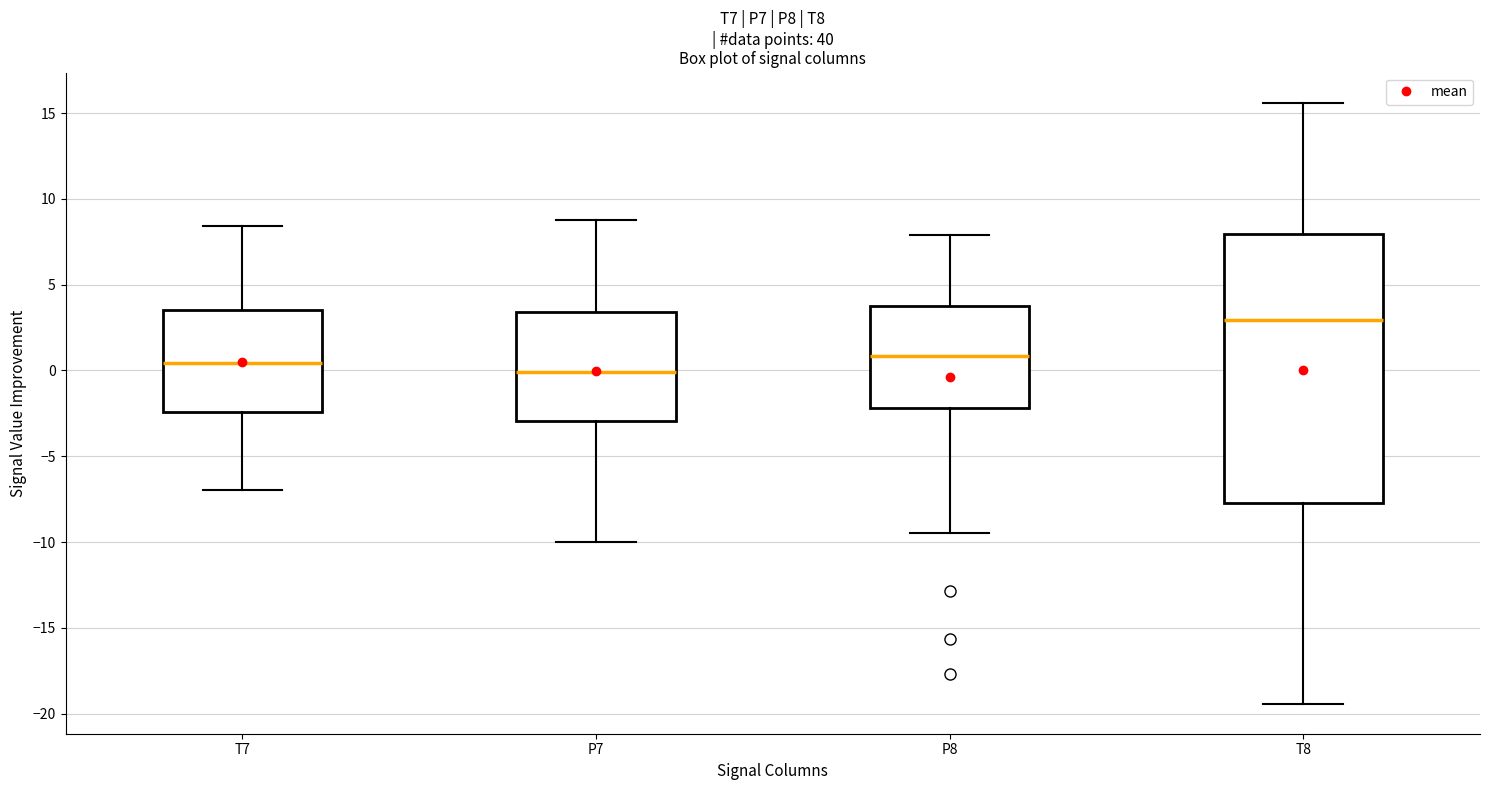

Reading left to right, read every box against the y-axis: the position of its median line, the range the box covers, and the ends of its whiskers. The values are not printed on the chart, so give them approximately, as read against the axis.

T7: median 0.5, box -2.5 to 3.5, whiskers -7.0 to 8.5
P7: median 0.0, box -3.0 to 3.5, whiskers -10.0 to 9.0
P8: median 1.0, box -2.0 to 4.0, whiskers -9.5 to 8.0
T8: median 3.0, box -7.5 to 8.0, whiskers -19.5 to 15.5